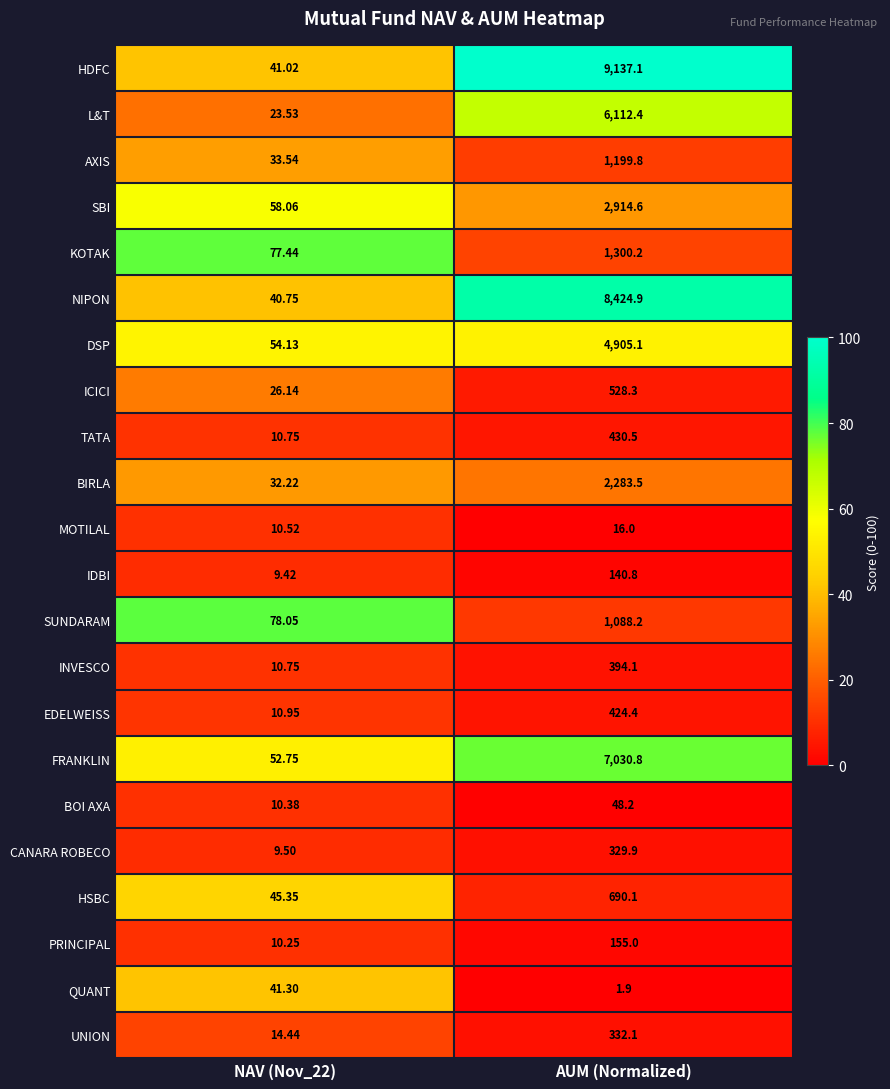

At which category is the sum across all series the highest?

AUM (Normalized)